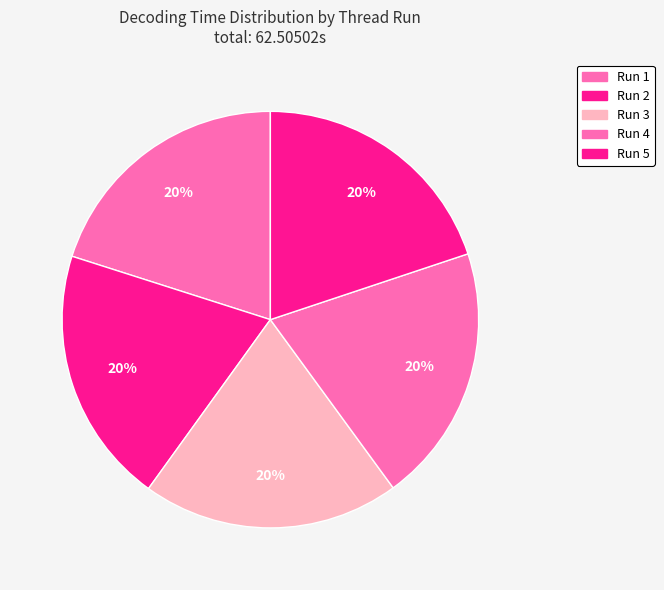

How many slices are in this pie chart?

5